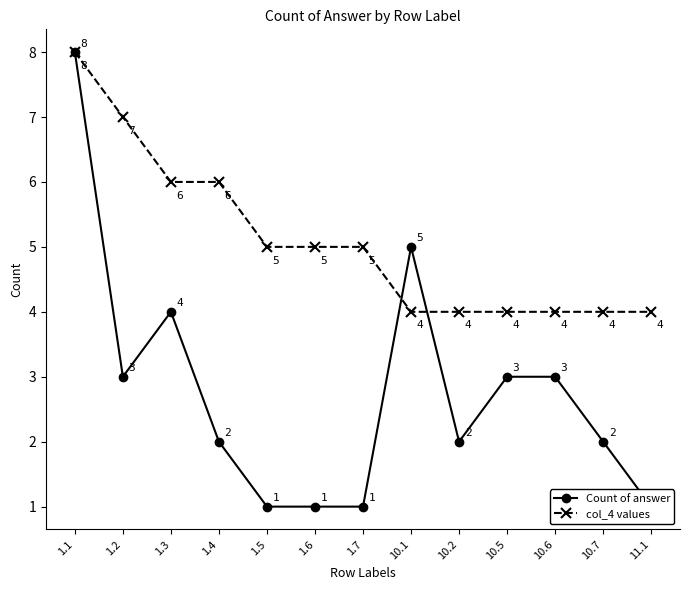

True or false: col_4 values and Count of answer intersect in this chart.

True